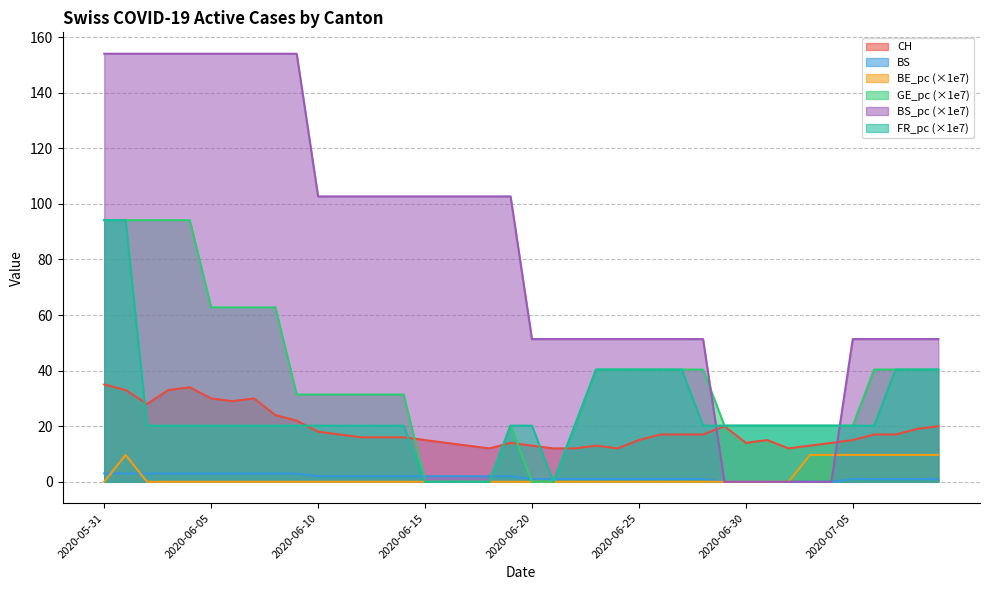

Which series has the largest range (max minus min)?

BS_pc